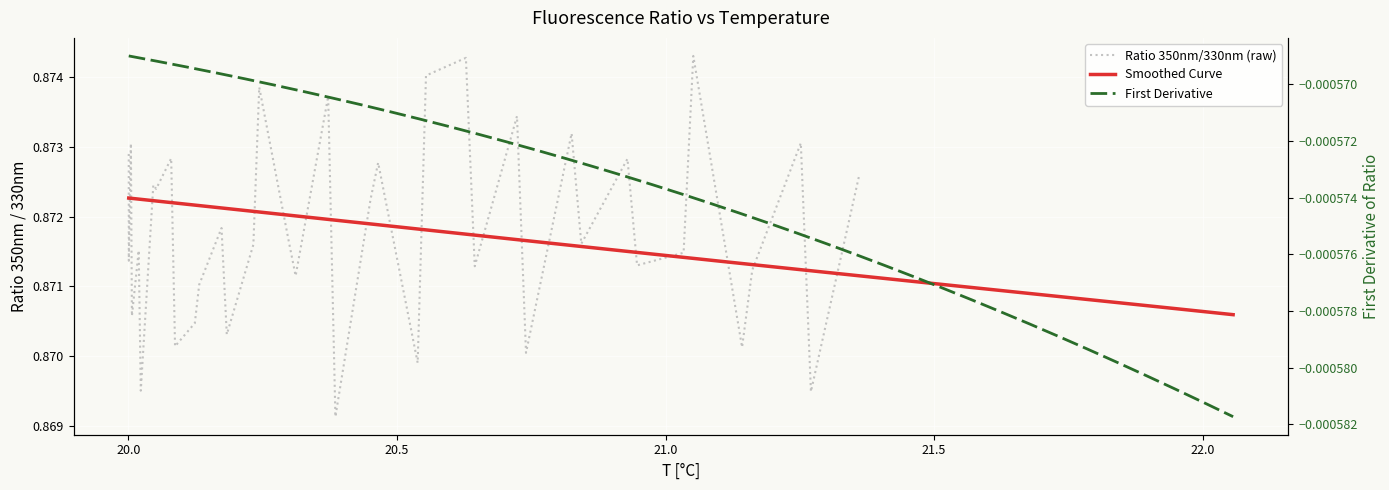

True or false: First Derivative has more than 1 points higher than both neighbors.

False